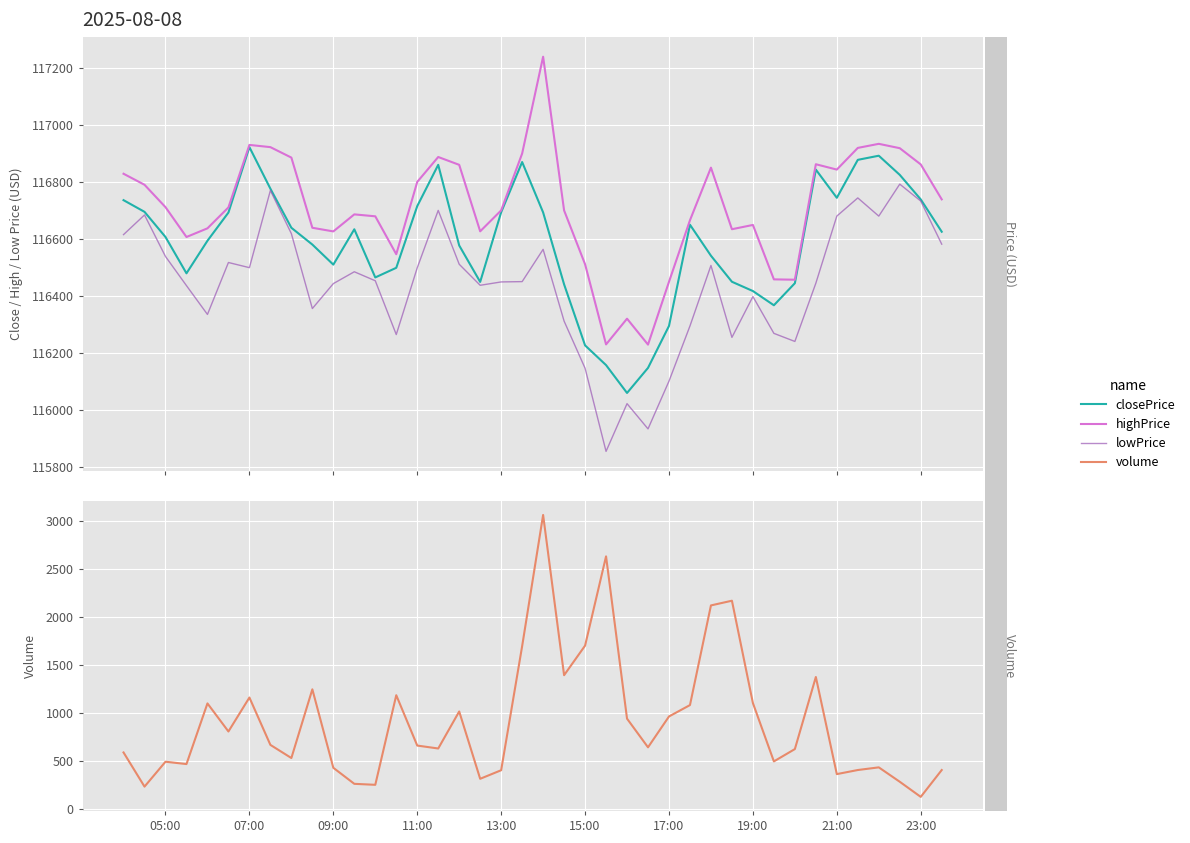

True or false: highPrice has a value of 116511.0 at 15:00.

True